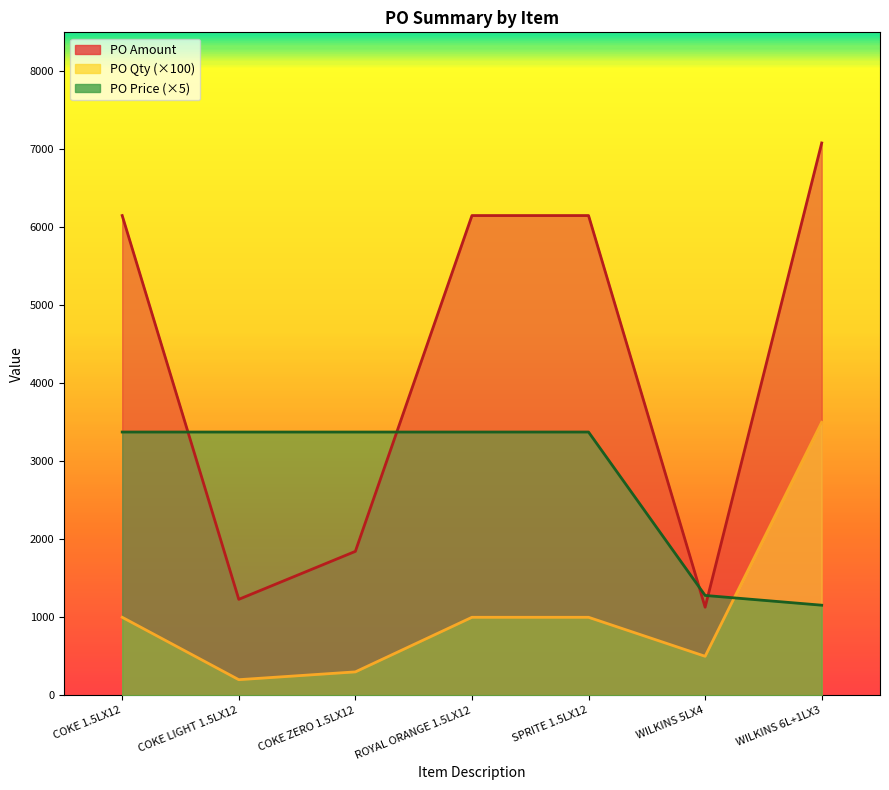

What is the average value of the PO Amount series?

4248.3